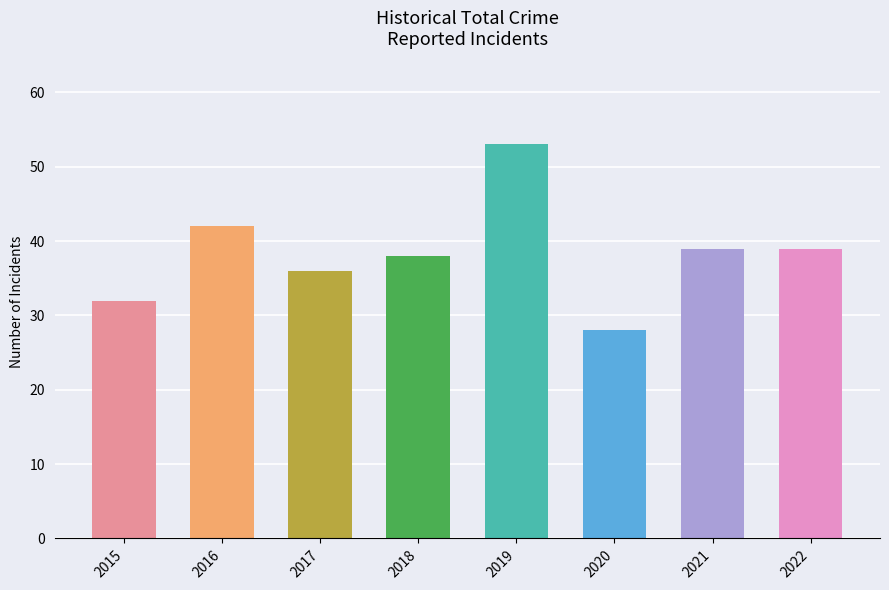

What is the value of the 3rd bar from the left?

36